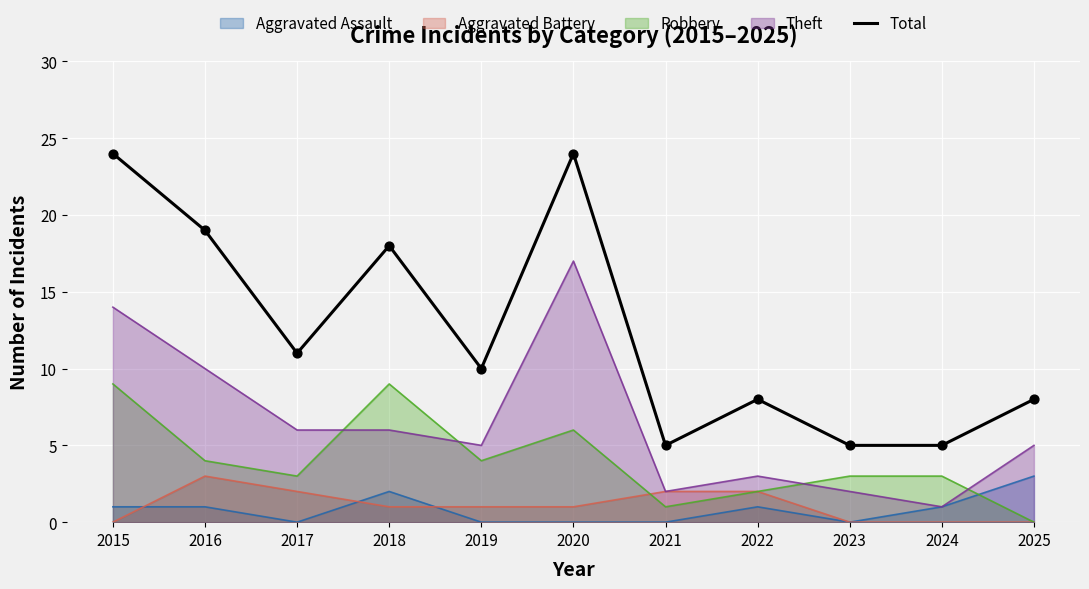

What is the change in value from 2017 to 2025?

-3